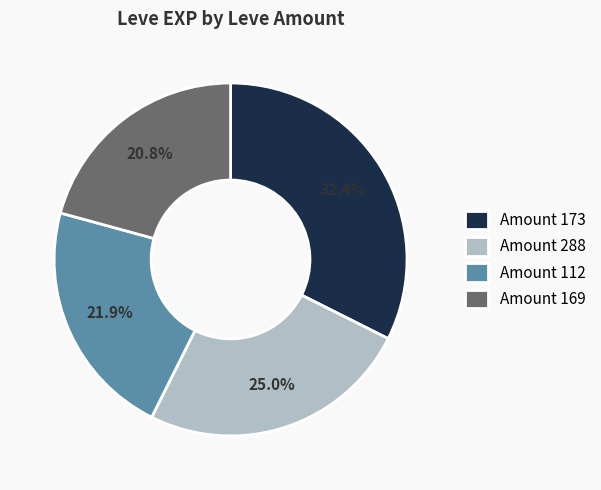

Is there a majority slice in this chart?

No